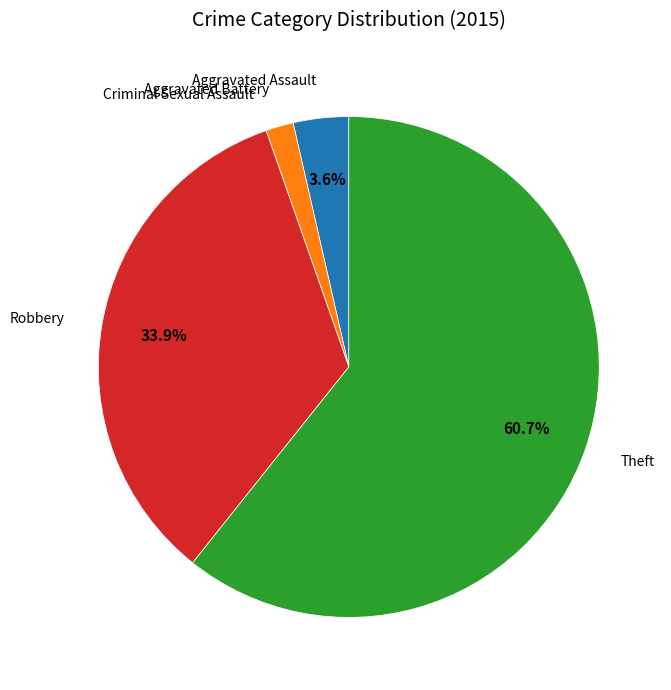

Combined, what portion of the pie is Robbery and Theft?

94.6%